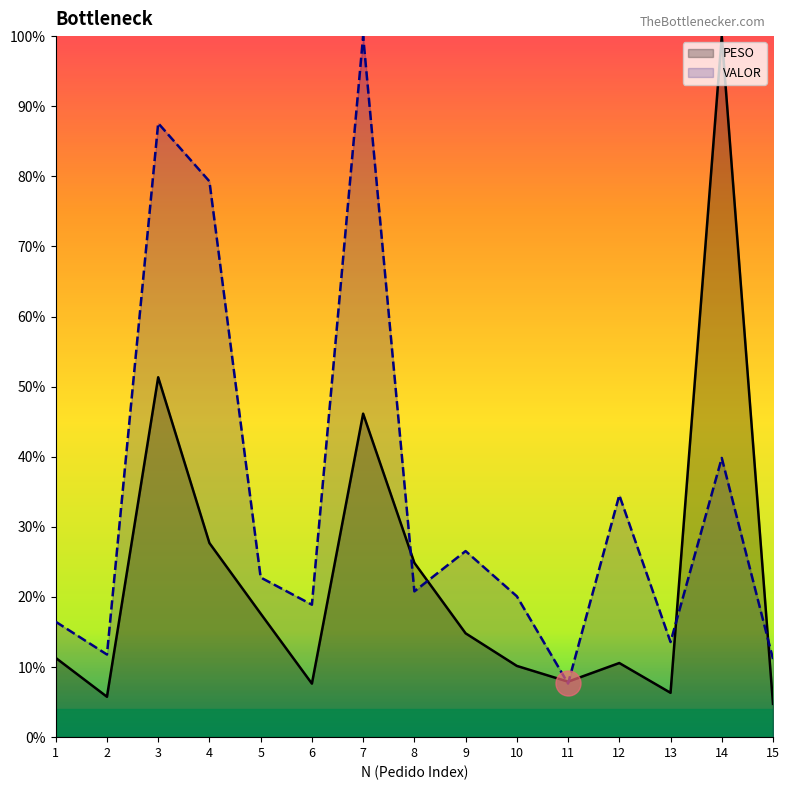

What is the value of the PESO point at the 11th from the left?

7.9